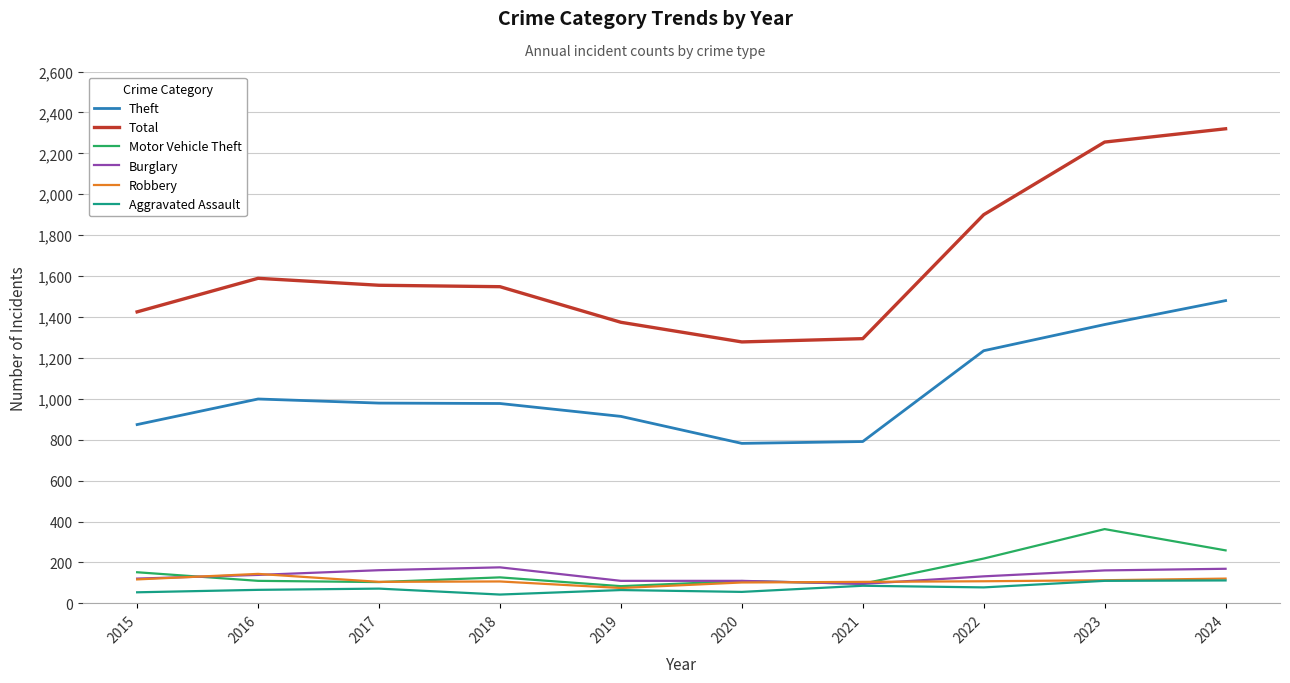

True or false: Total and Burglary cross at least once.

False